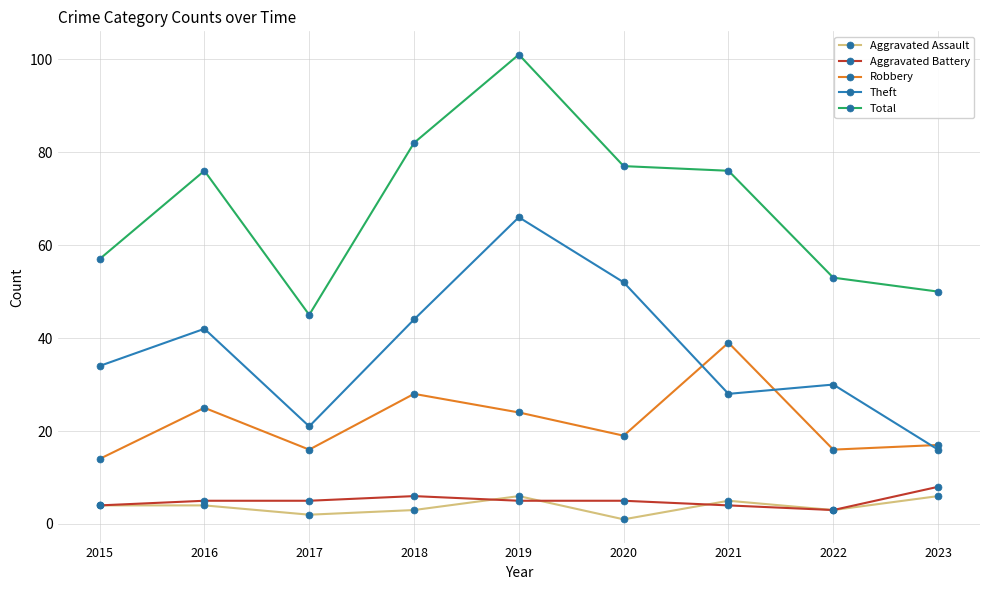

What is the difference between the highest and lowest values at 2021?

72